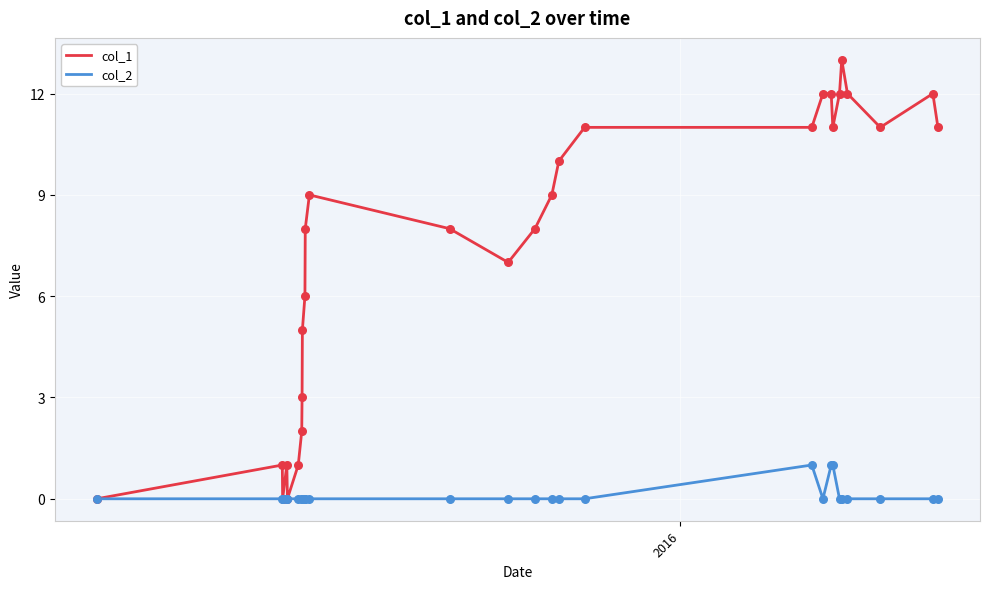

Which series has the largest total across all categories?

col_1